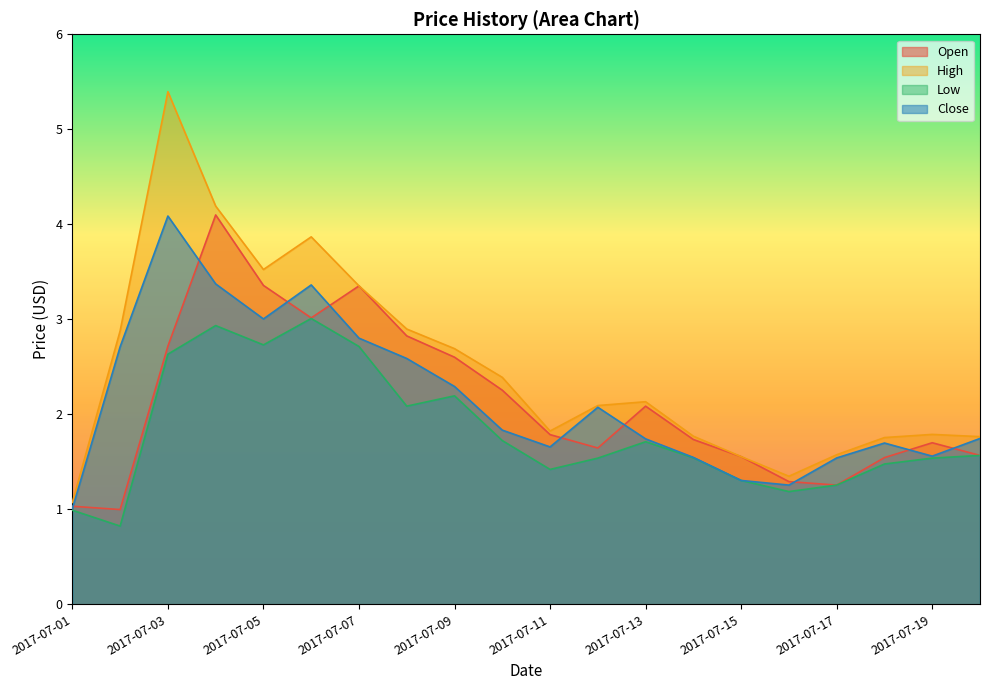

Which label corresponds to the smallest value in the chart?

2017-07-02